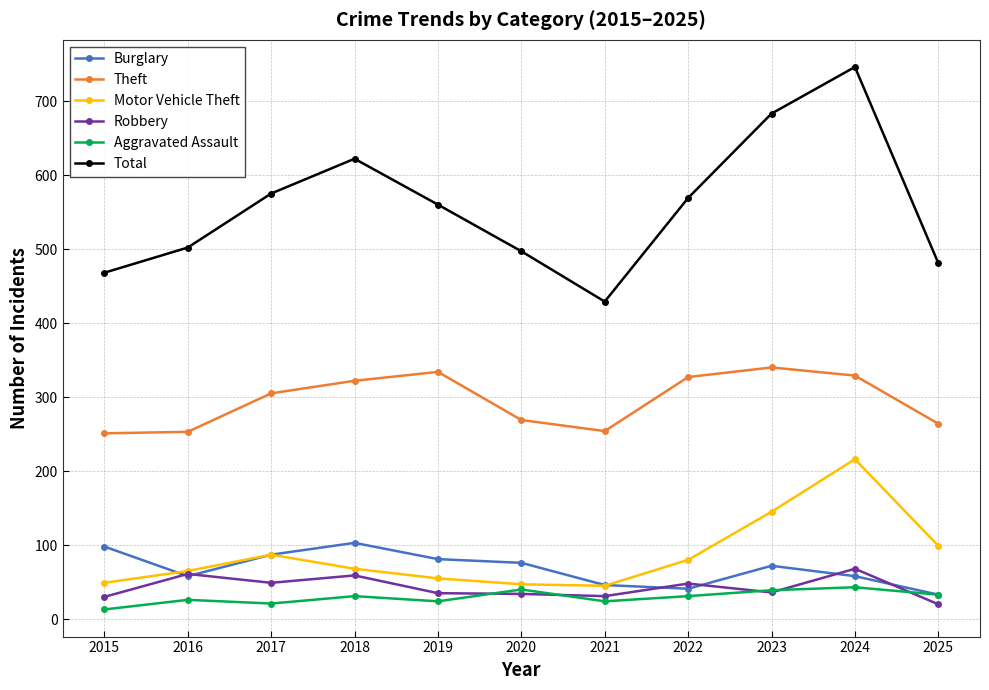

How many distinct data groups are displayed?

6